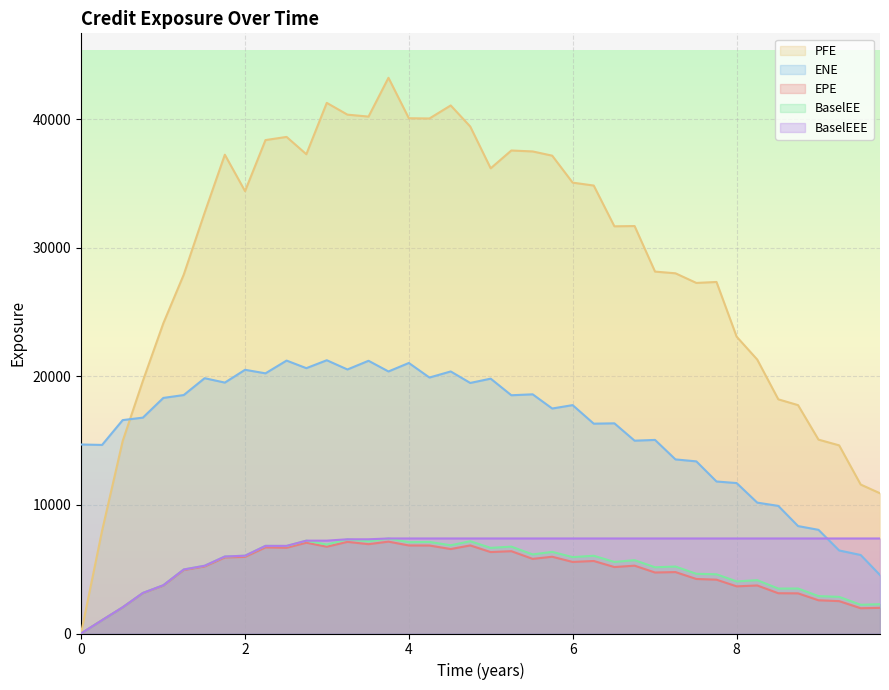

How many times do BaselEEE and ENE cross each other?

1